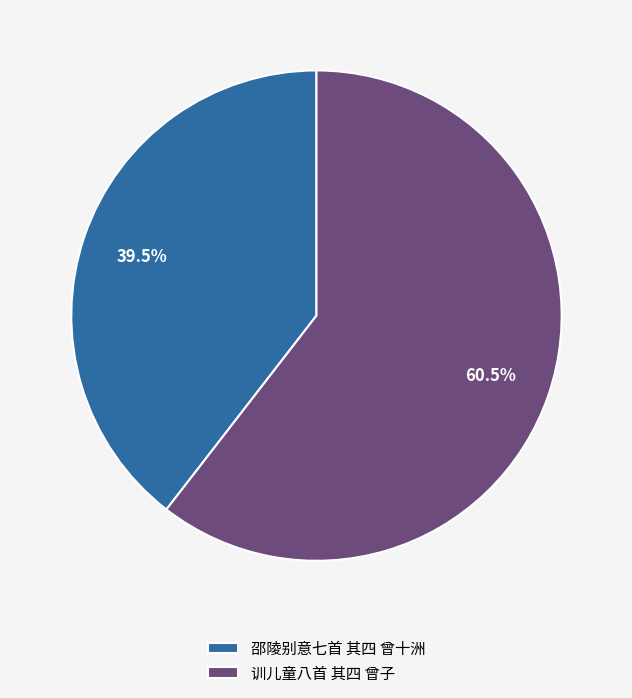

Approximately how many times larger is the value at 邵陵别意七首 其四 曾十洲 compared to 训儿童八首 其四 曾子?

0.7